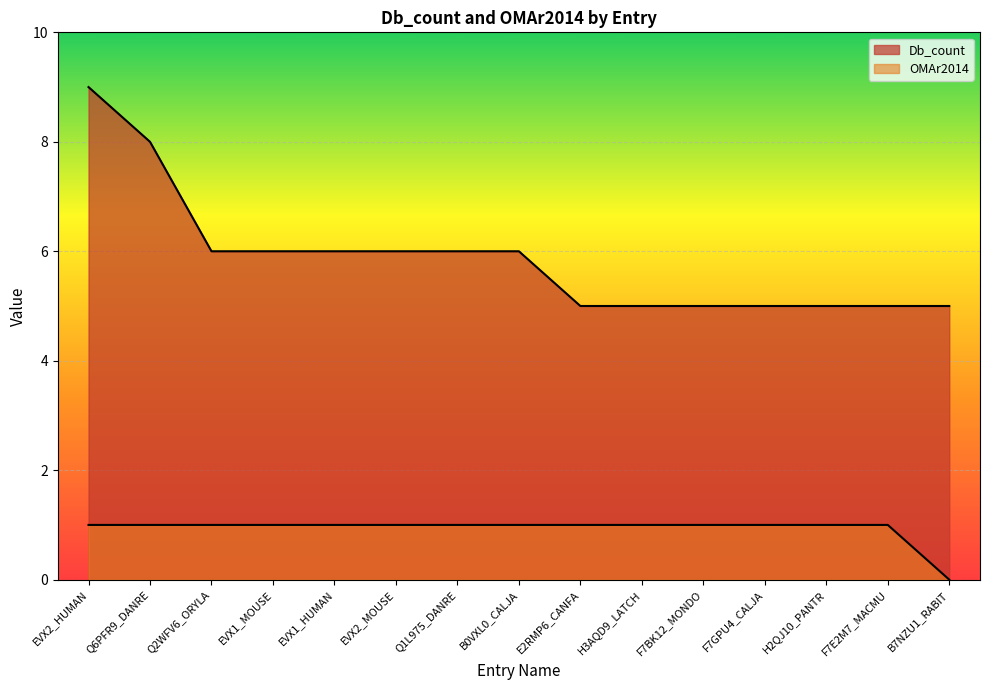

Rank the series by their maximum value, from highest to lowest.

Db_count, OMAr2014